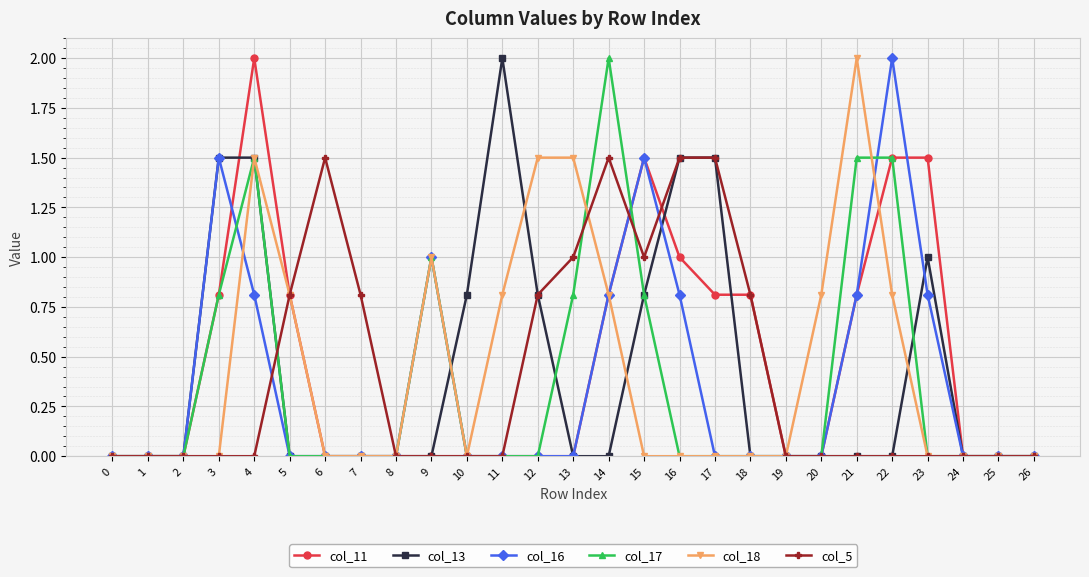

What is the difference between the second highest and minimum values in the col_13 series?

1.5